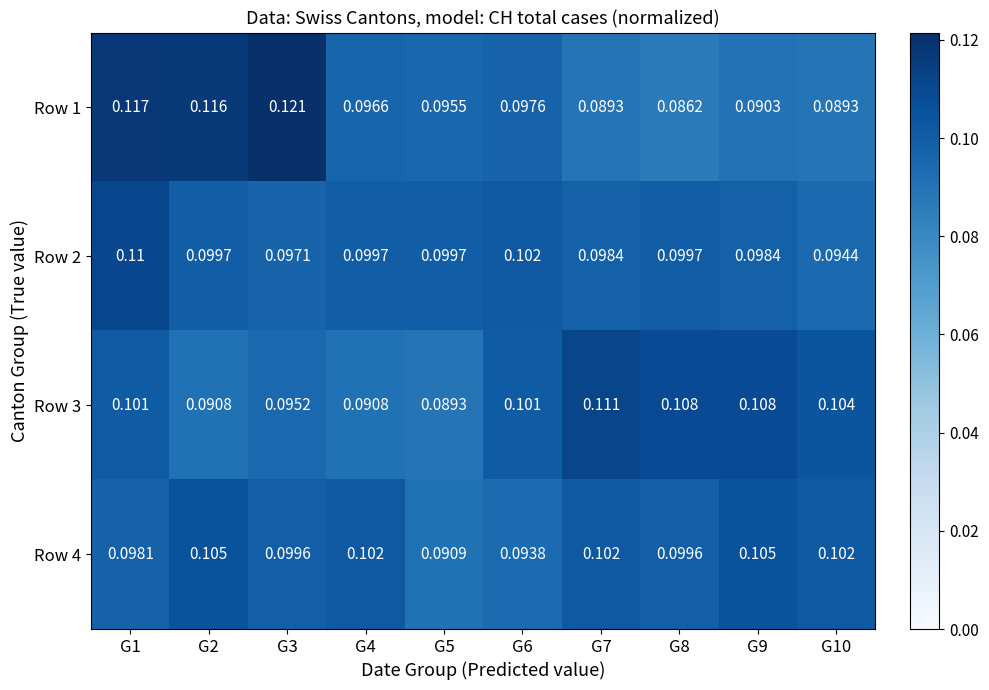

Which series has the largest range (max minus min)?

Row 1